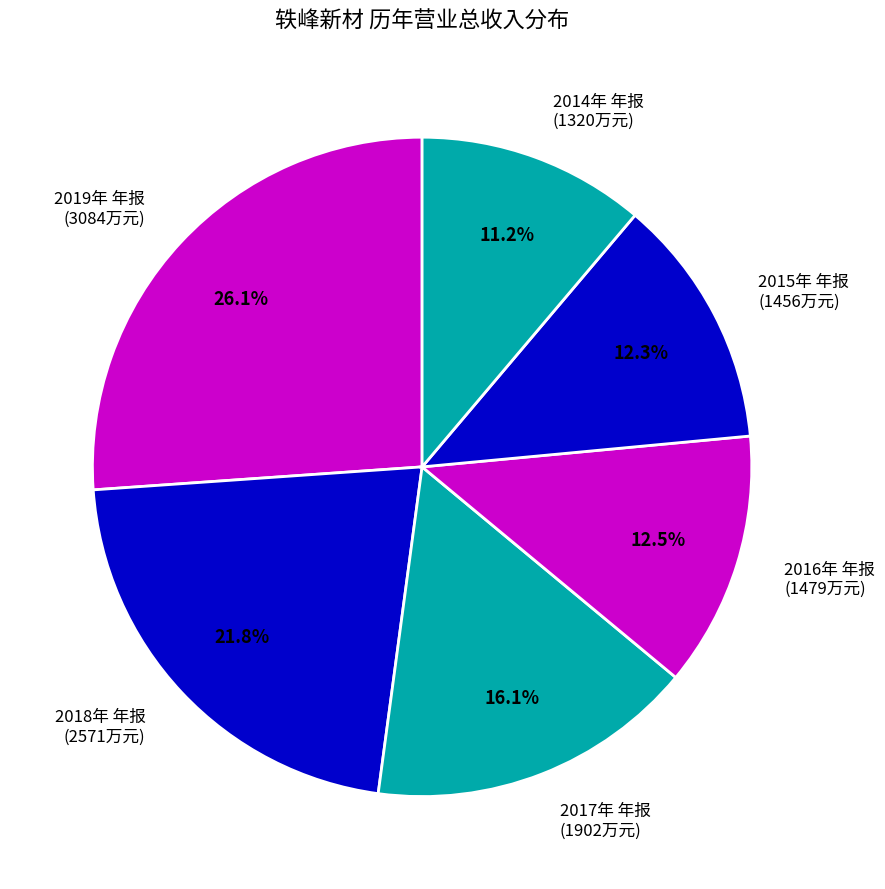

What percentage is NOT represented by 2017年 年报 (1902万元)?

83.9%